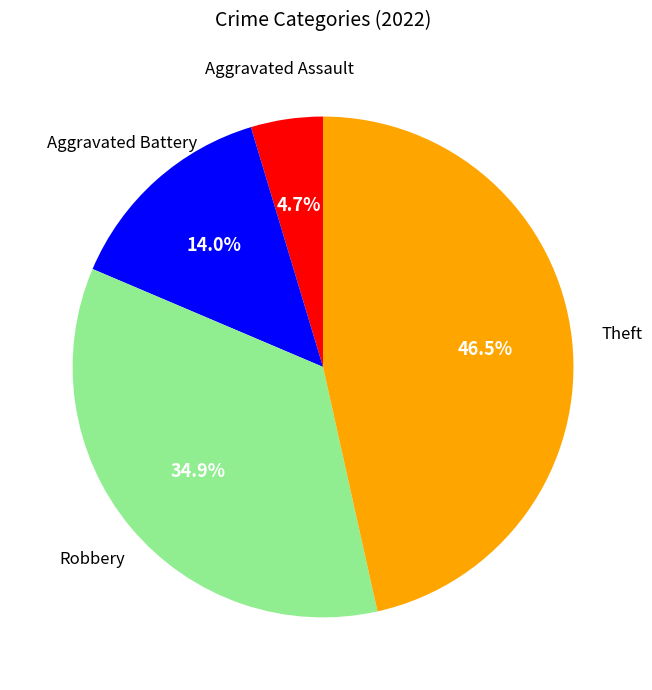

Does any single category account for the majority?

No